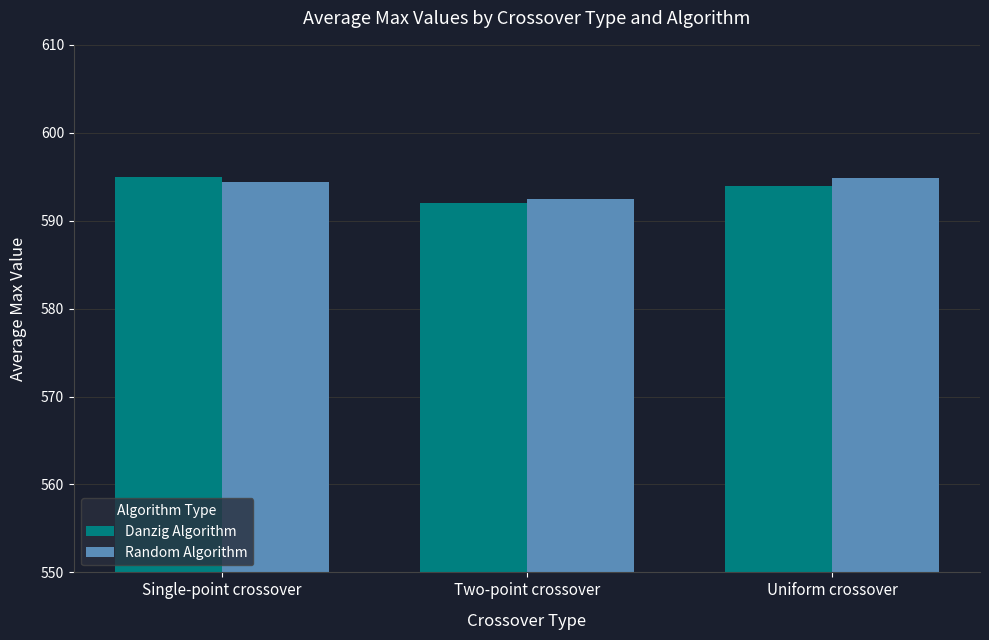

Is the value of Random Algorithm at Single-point crossover greater than the value of Danzig Algorithm at Two-point crossover?

Yes